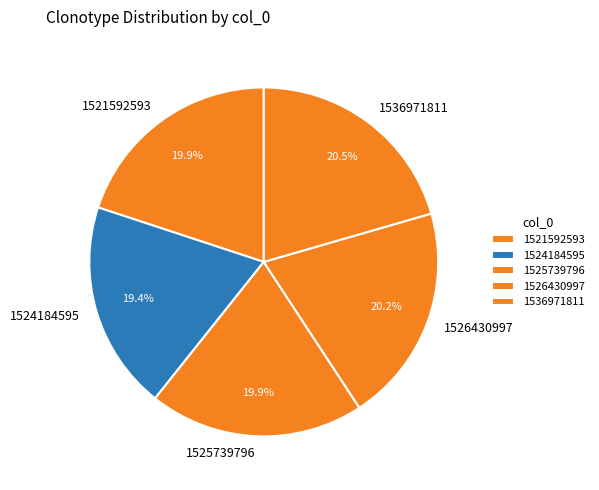

Which category has the smallest portion of the pie?

1524184595